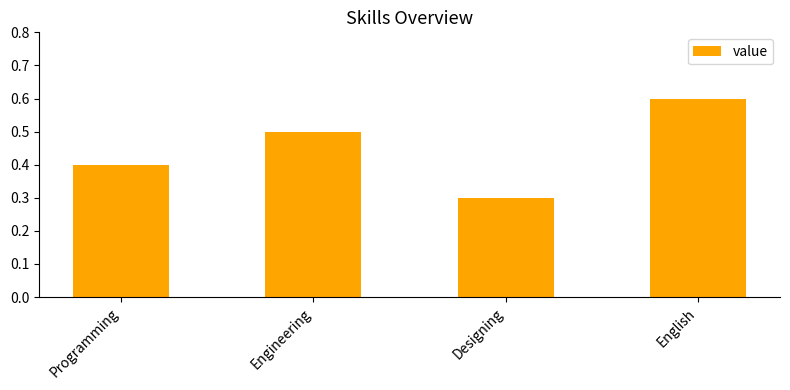

What is the difference between the maximum and minimum values?

0.3